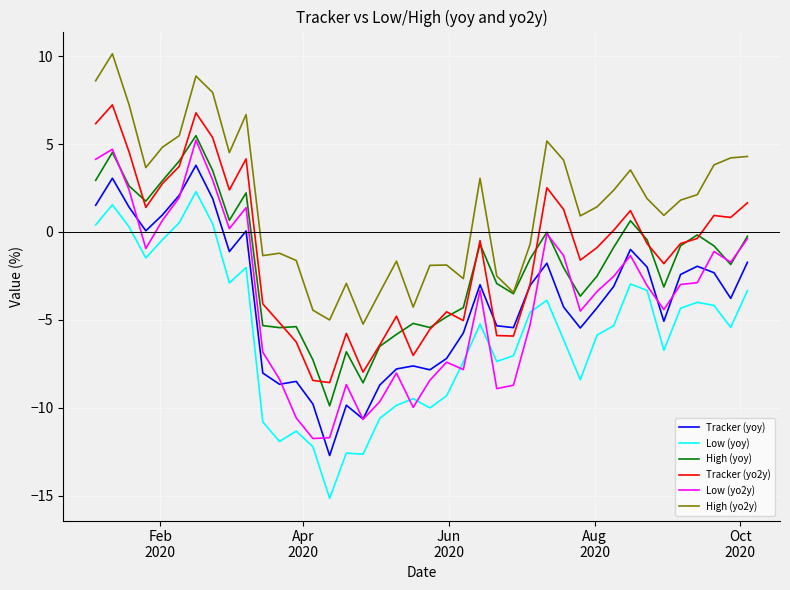

True or false: Low (yoy) and Tracker (yoy) cross at least once.

False